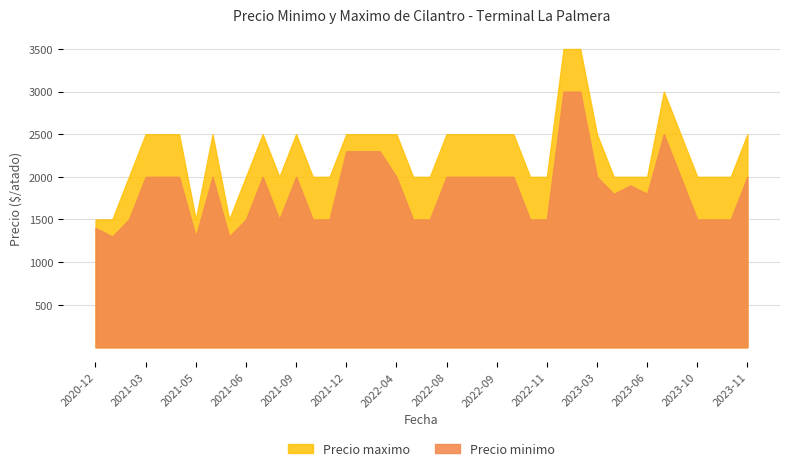

What is the maximum value for Precio maximo?

3500